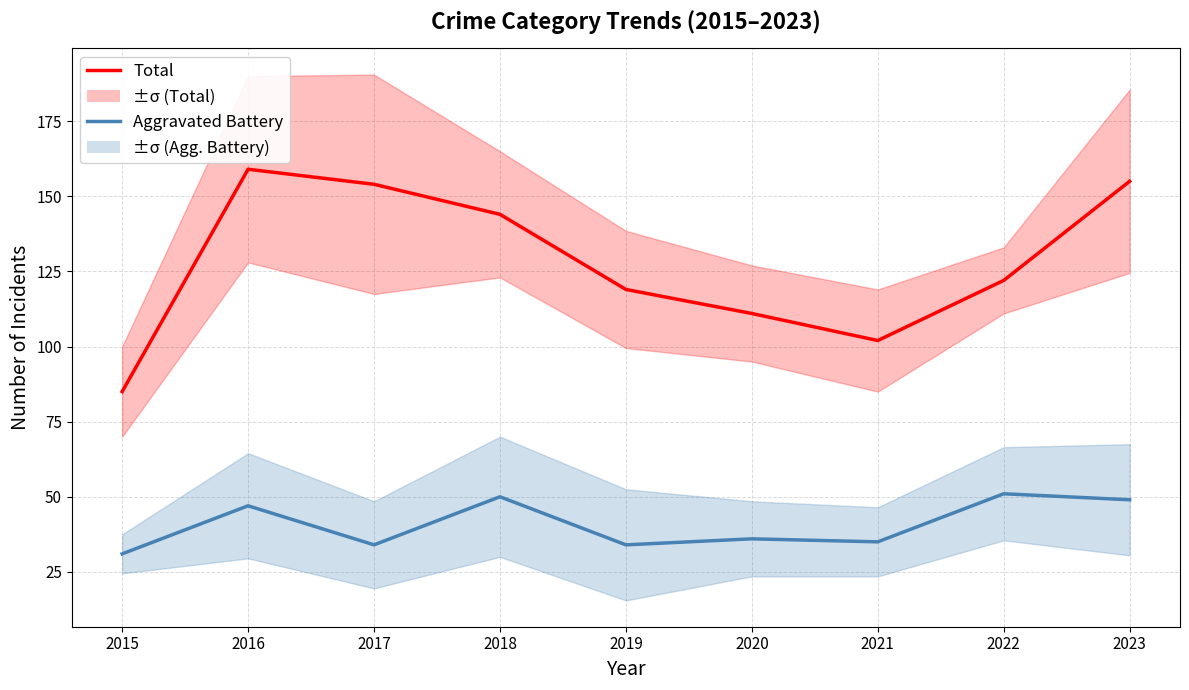

What are all the series names shown in the legend?

Total, Aggravated Battery